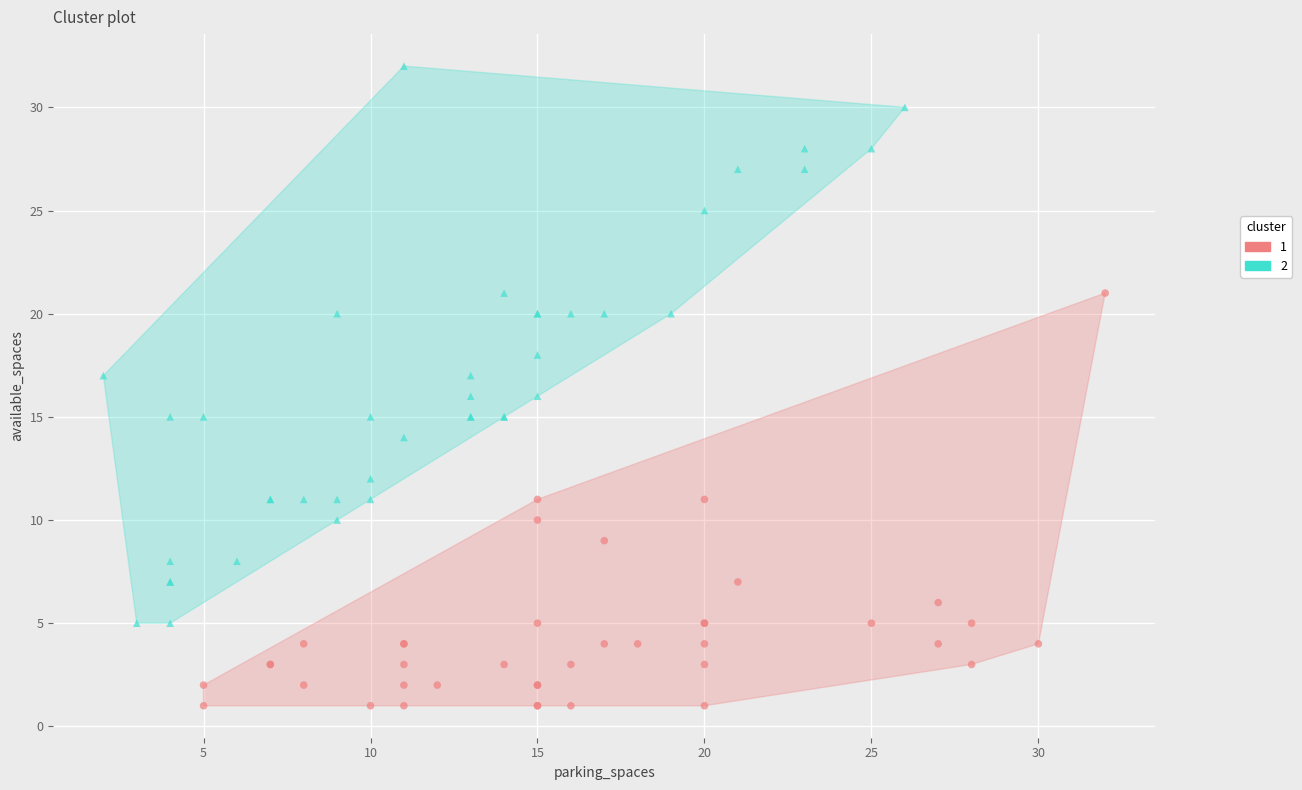

What are all the series names shown in the legend?

1, 2